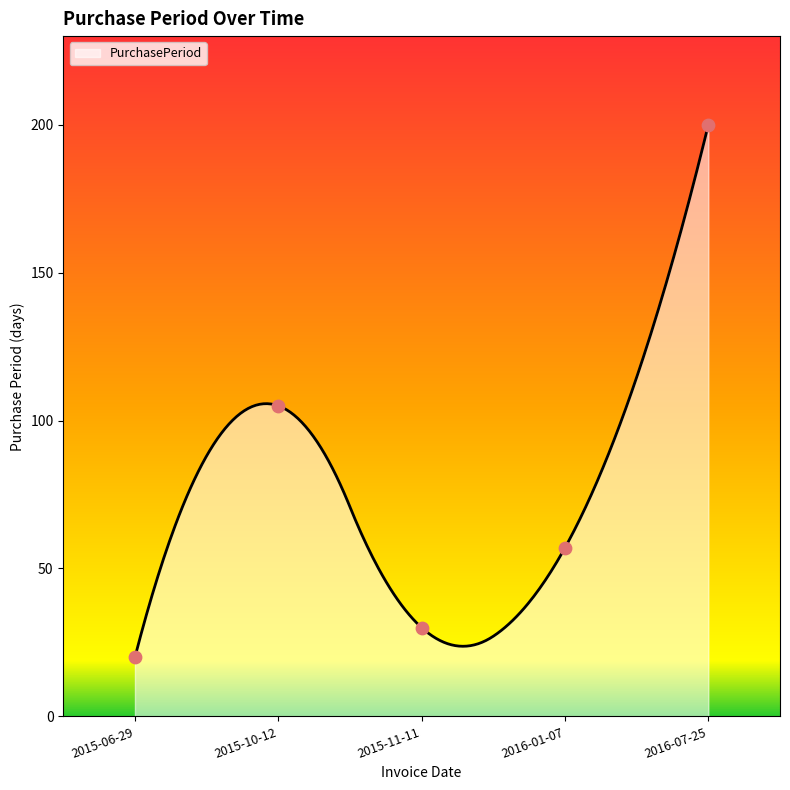

Approximately how many times larger is the value at 2016-07-25 compared to 2015-11-11?

6.7